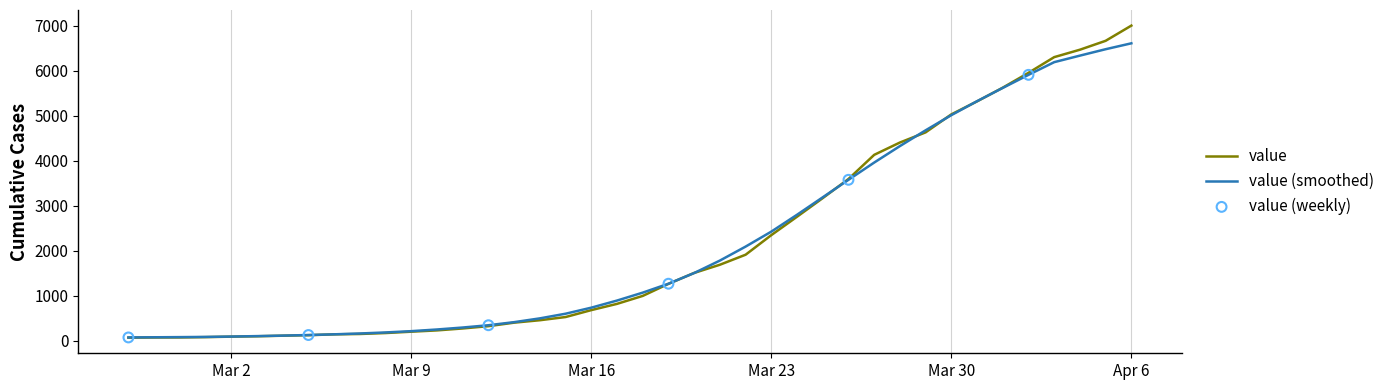

Which series has the largest range (max minus min)?

value